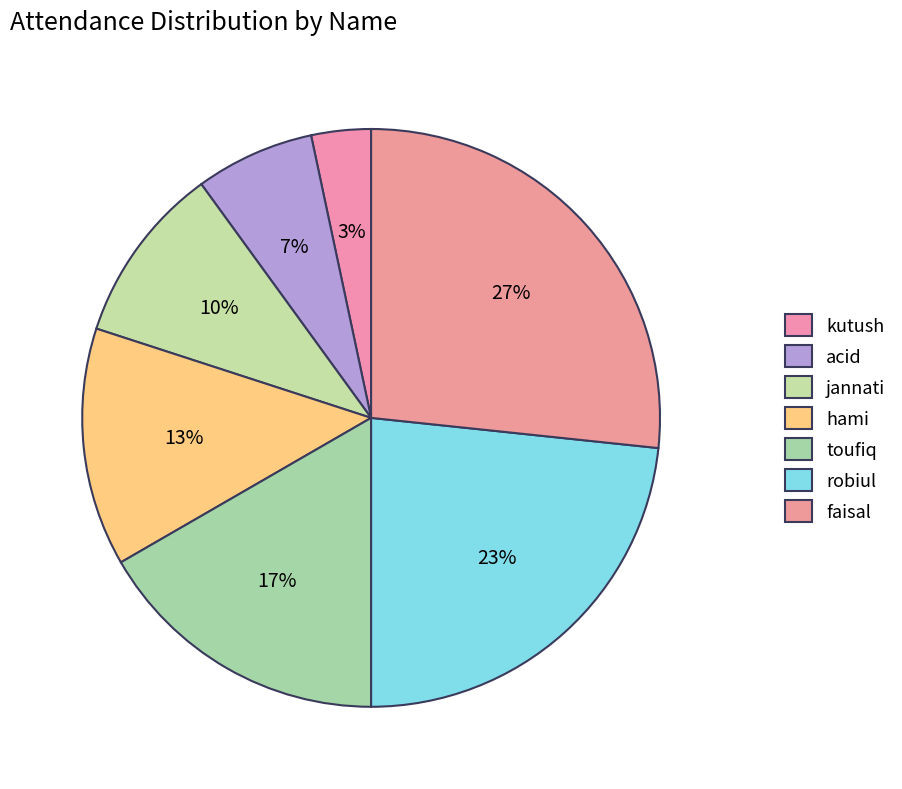

How many segments does this pie chart have?

7